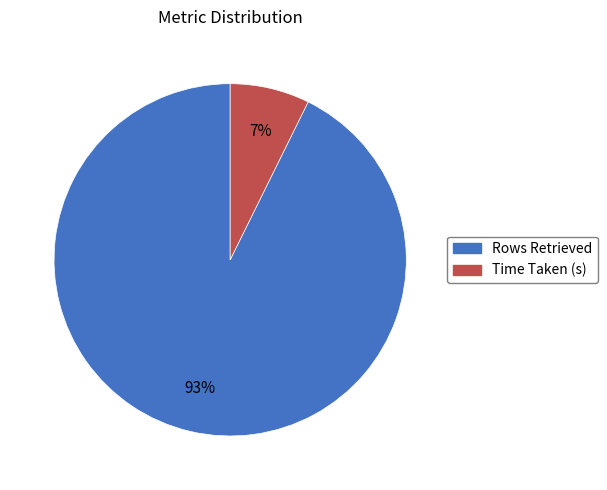

Count the number of slices in the pie.

2